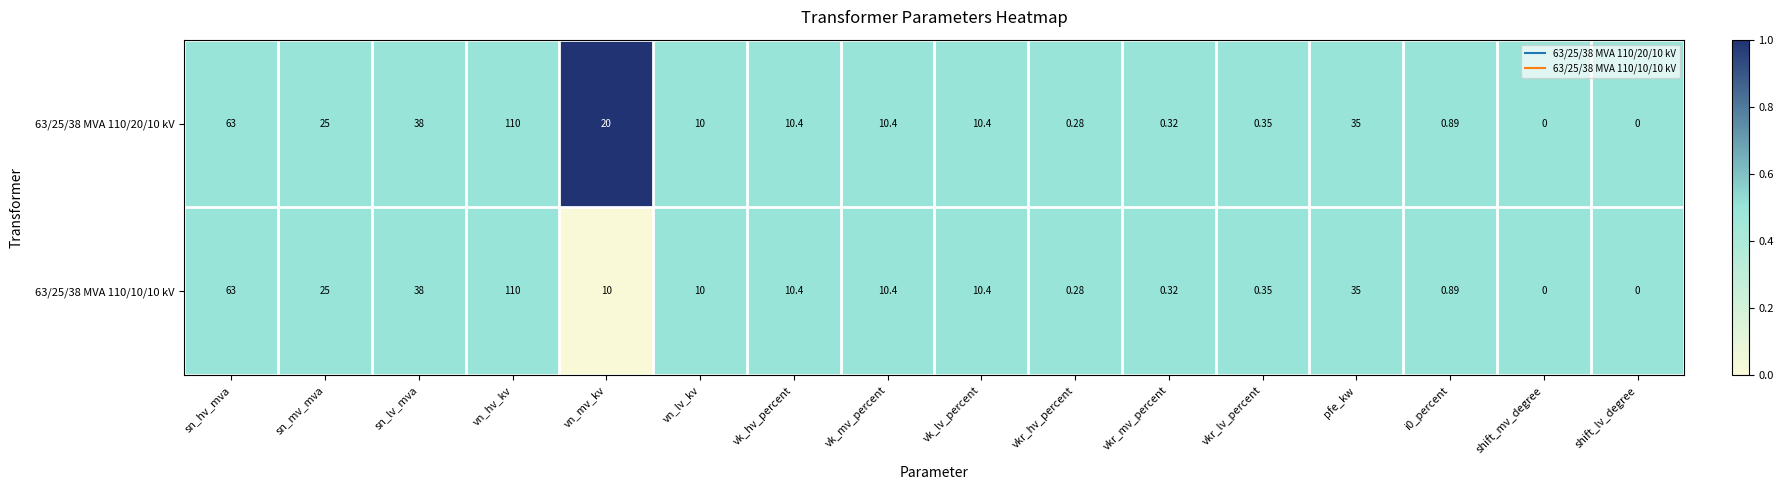

Where is 63/25/38 MVA 110/10/10 kV nearest to the value 55?

sn_hv_mva